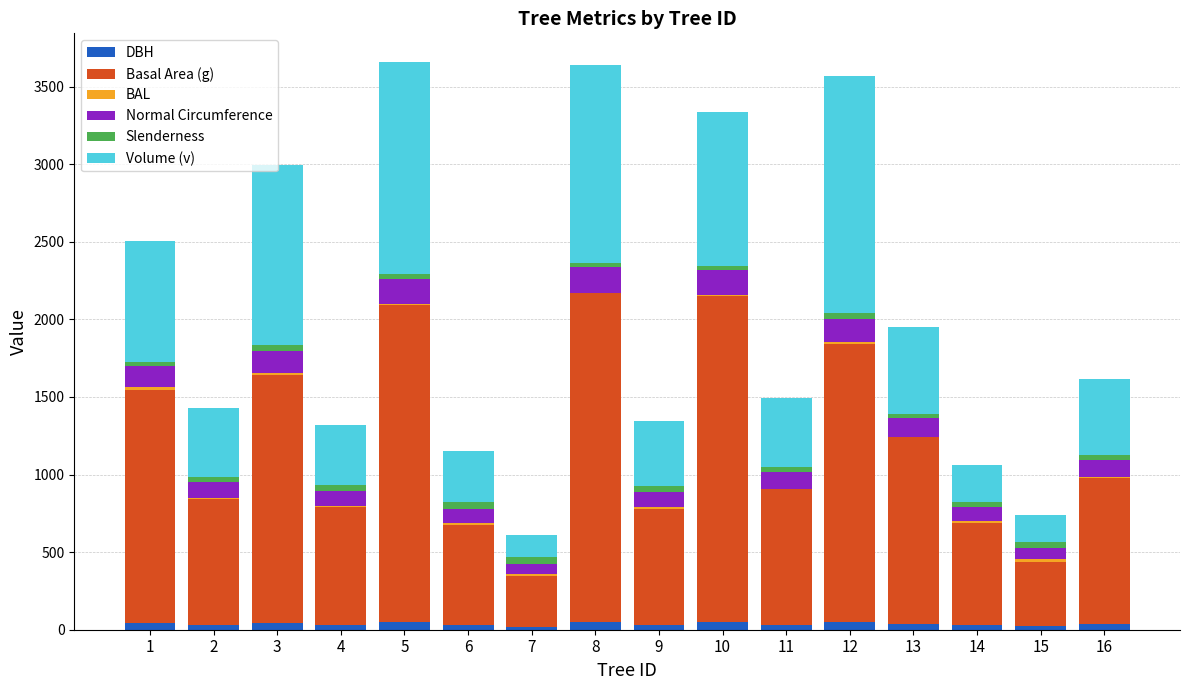

Which series has the largest total across all categories?

Basal Area (g)